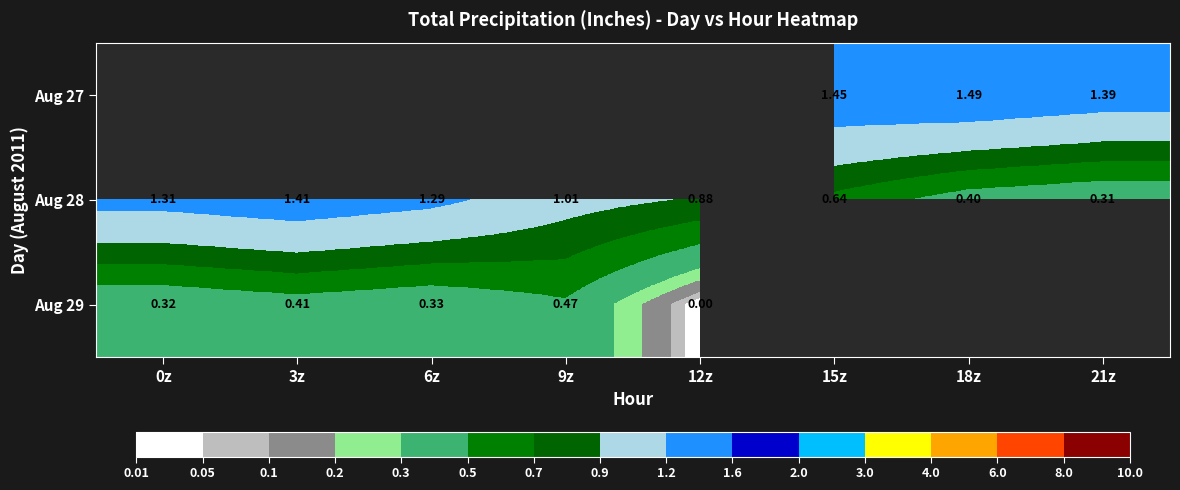

What is the spread (max minus min) of values at 18z?

1.1